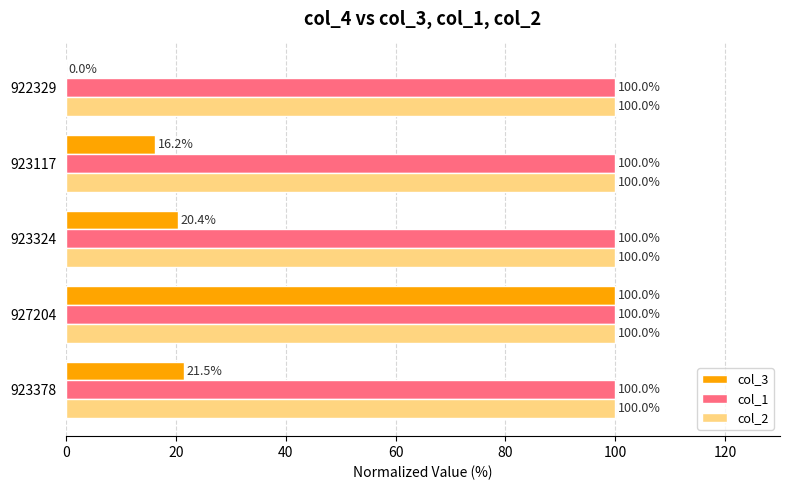

Which series changed the most between 923324 and 923117?

col_3